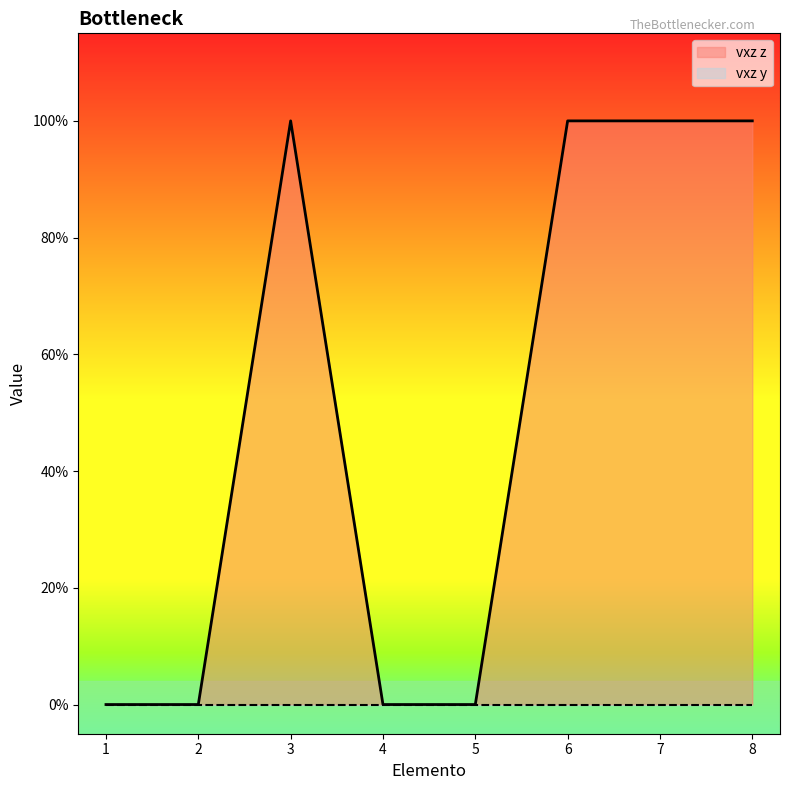

Is it true that the value at 4 is 0?

True